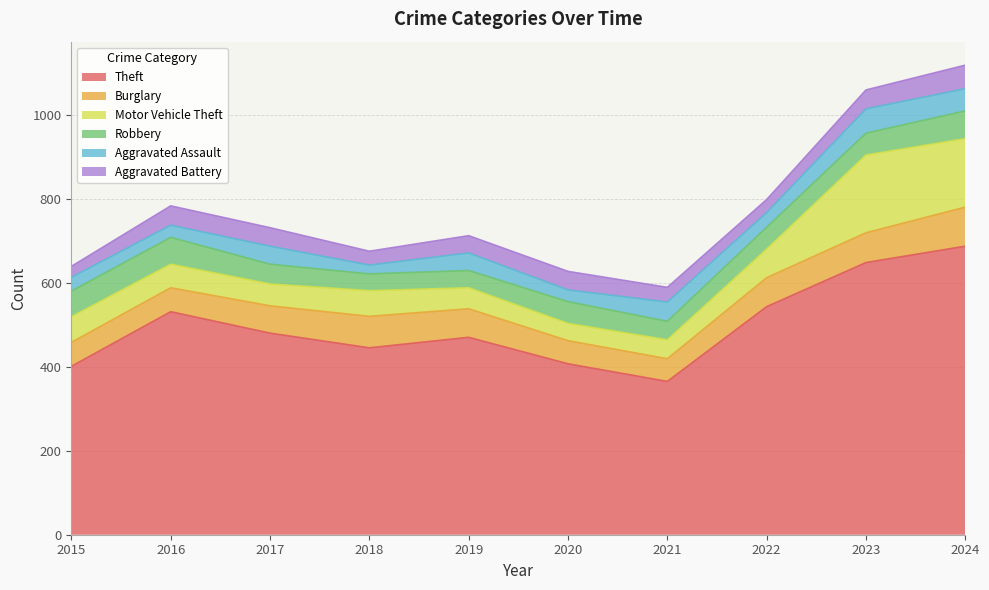

The value of Motor Vehicle Theft at 2020 is 41. True or false?

True